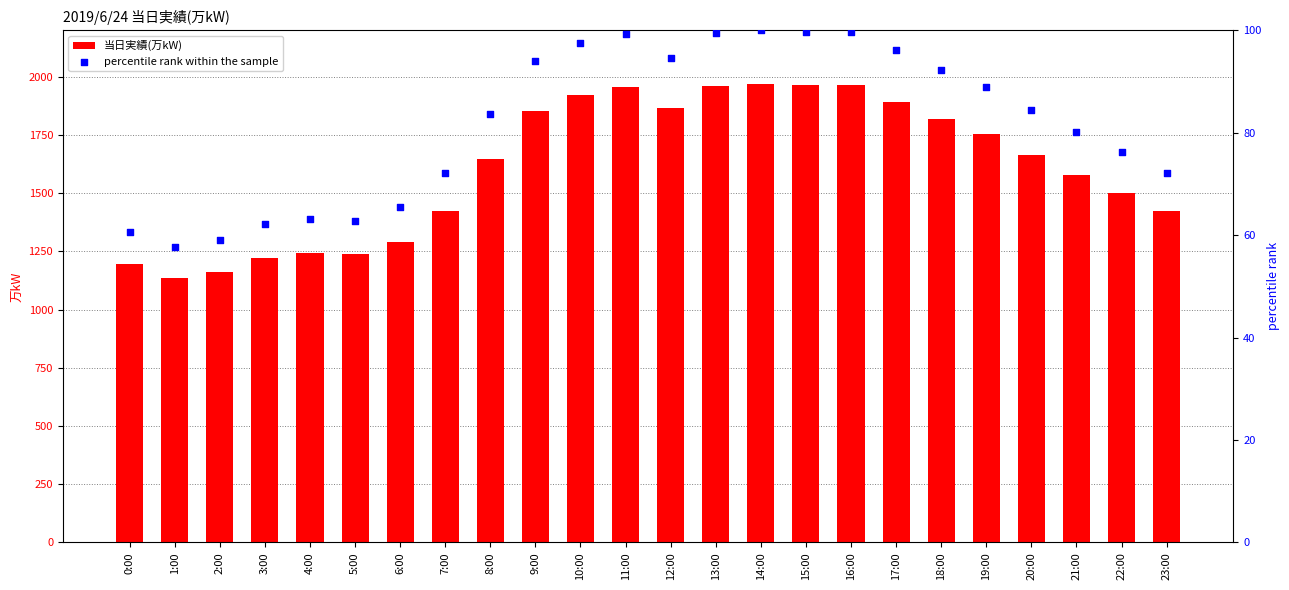

What are all the series names shown in the legend?

当日実績(万kW), percentile rank within the sample